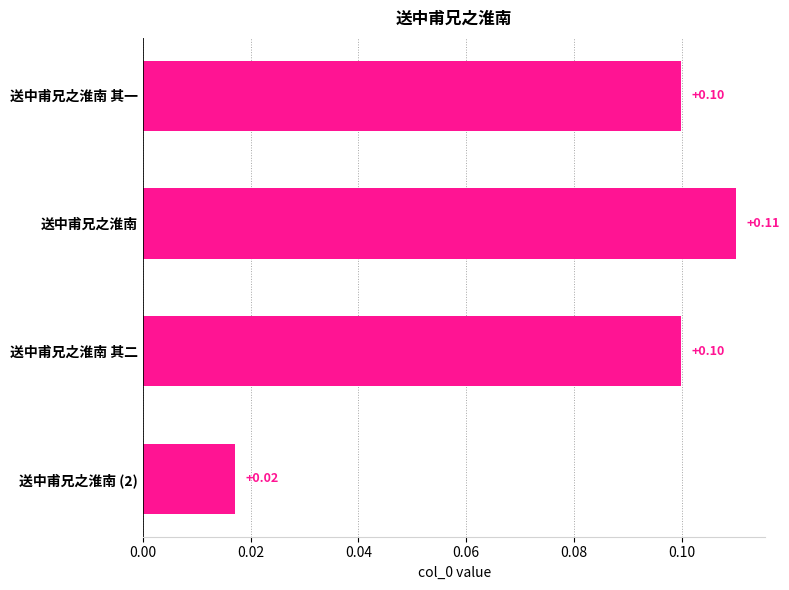

Which label corresponds to the largest value in the chart?

送中甫兄之淮南